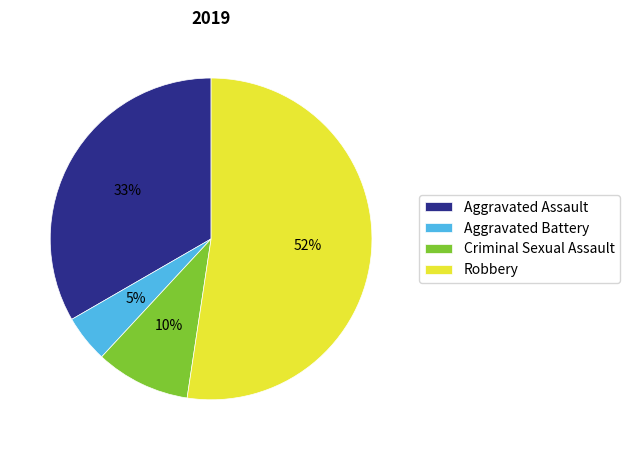

Rank the categories by value from highest to lowest.

Robbery, Aggravated Assault, Criminal Sexual Assault, Aggravated Battery